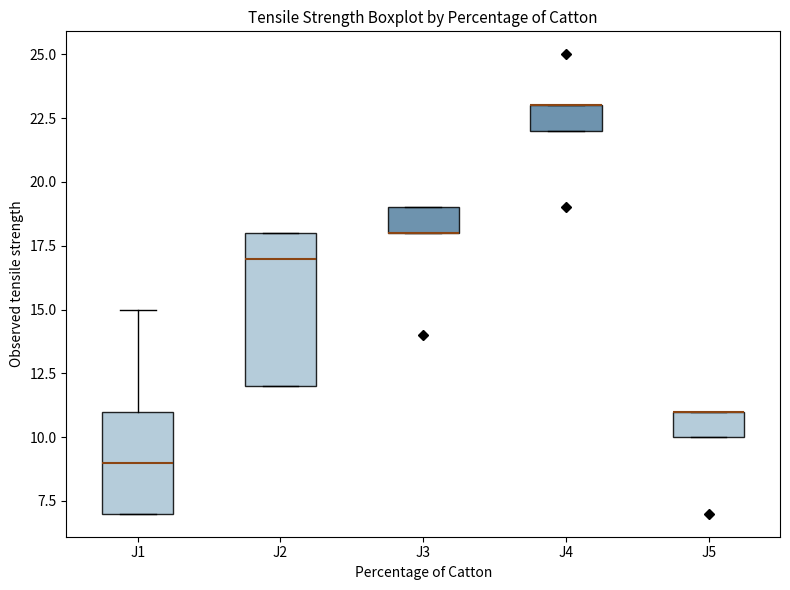

Reading left to right, read every box against the y-axis: the position of its median line, the range the box covers, and the ends of its whiskers. The values are not printed on the chart, so give them approximately, as read against the axis.

J1: median 9, box 7 to 11, whiskers 7 to 15
J2: median 17, box 12 to 18, whiskers 12 to 18
J3: median 18 (drawn on the box's lower edge), box 18 to 19, whiskers 18 to 19
J4: median 23 (drawn on the box's upper edge), box 22 to 23, whiskers 22 to 23
J5: median 11 (drawn on the box's upper edge), box 10 to 11, whiskers 10 to 11